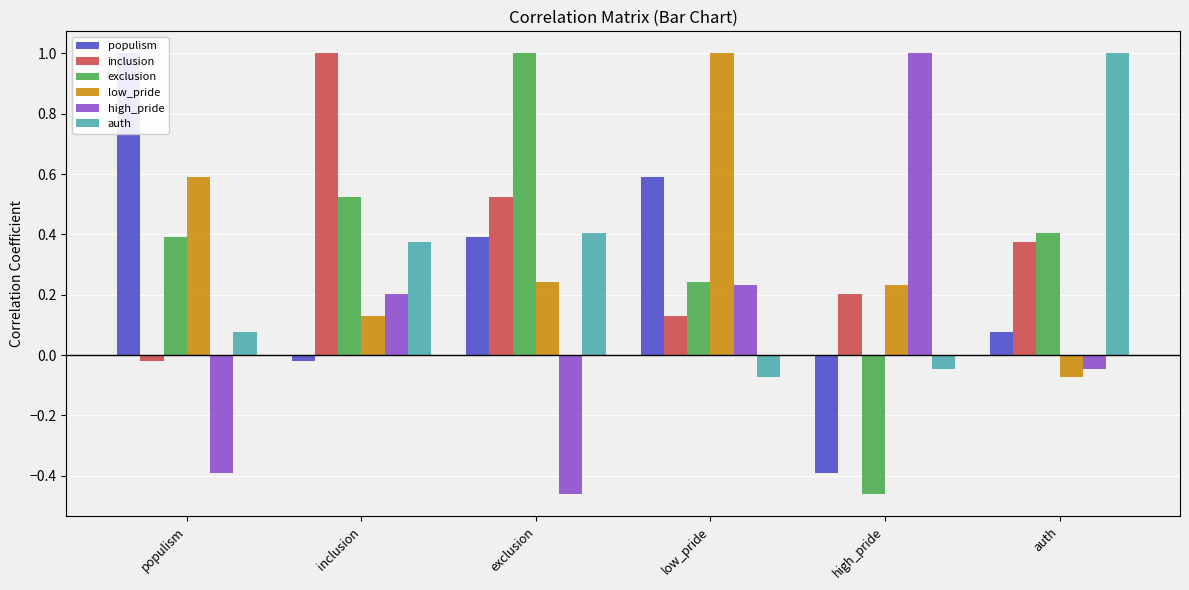

What is the difference between the maximum and minimum values in the high_pride series?

1.5